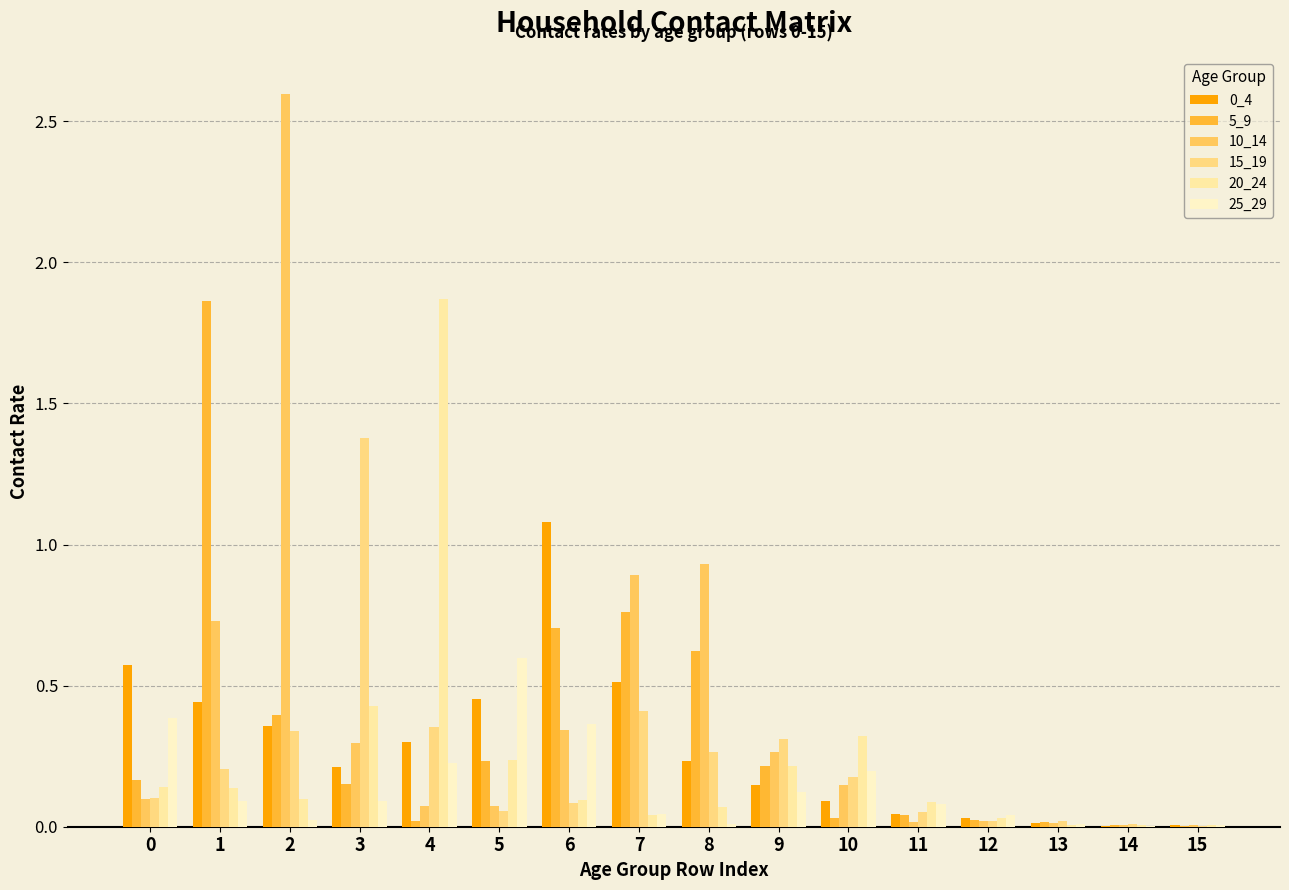

Is the value of 15_19 at 4 greater than the value of 25_29 at 10?

Yes